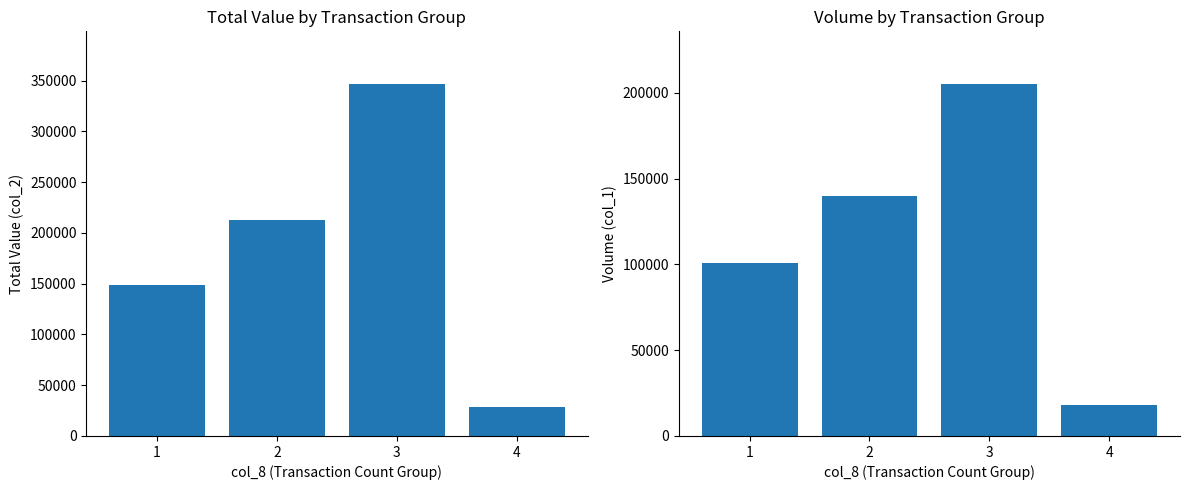

Rank the series by their maximum value, from lowest to highest.

col_1 (Volume), col_2 (Total Value)